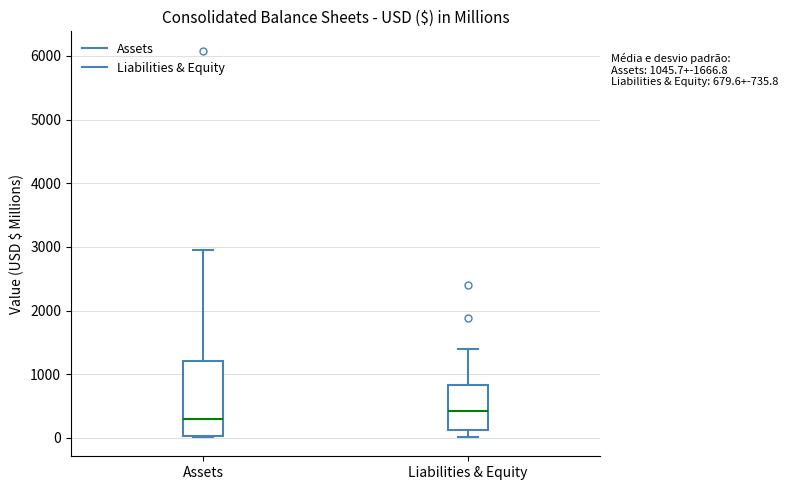

Which box's median line is the highest?

Liabilities & Equity